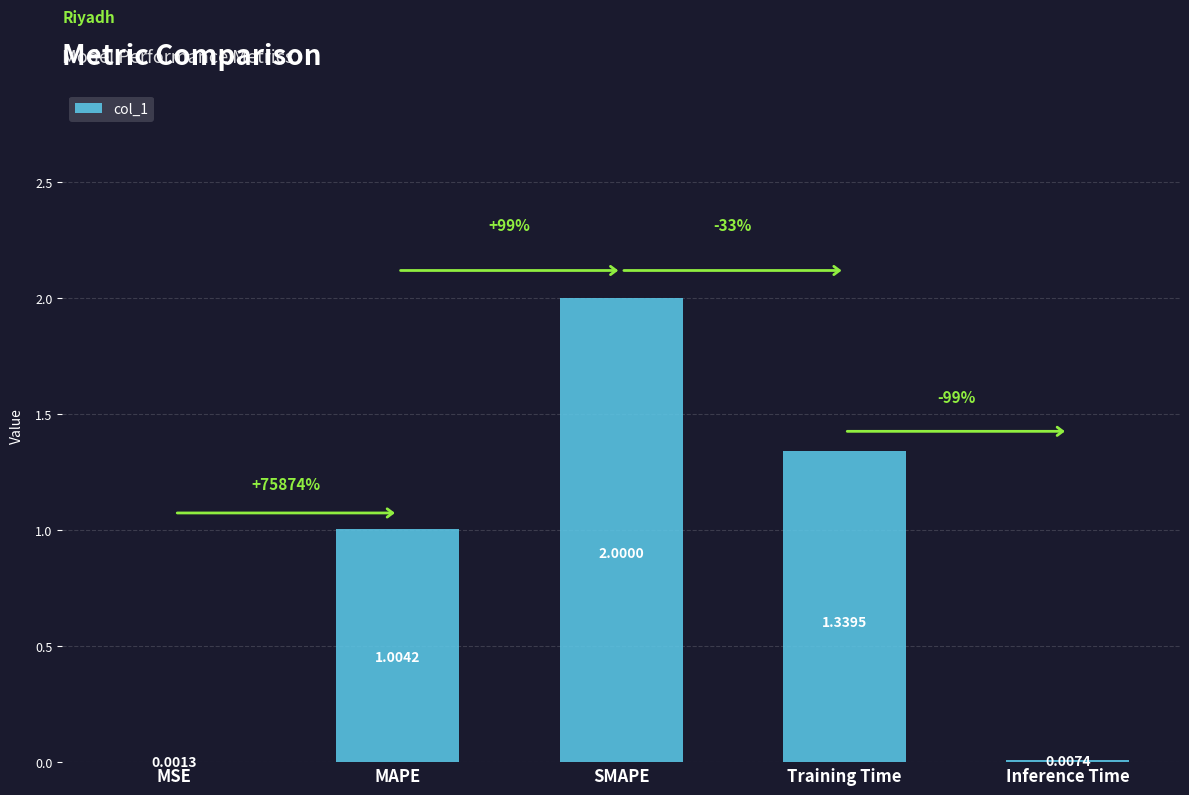

Which label corresponds to the largest value in the chart?

SMAPE